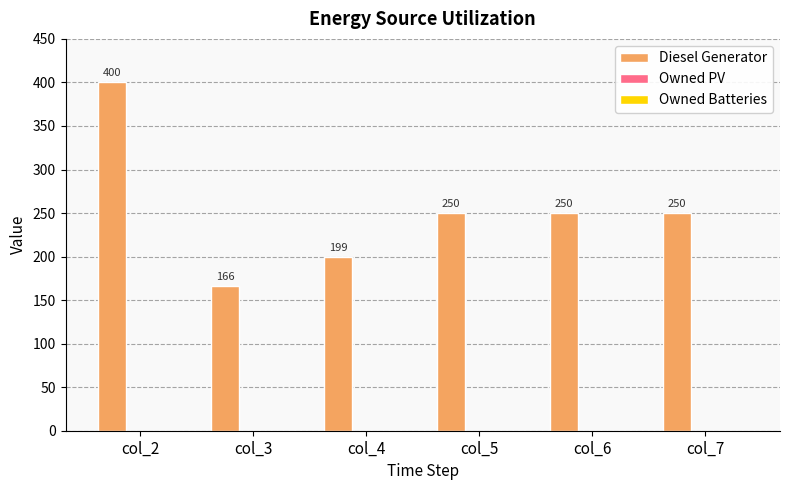

Are the bars horizontal?

No